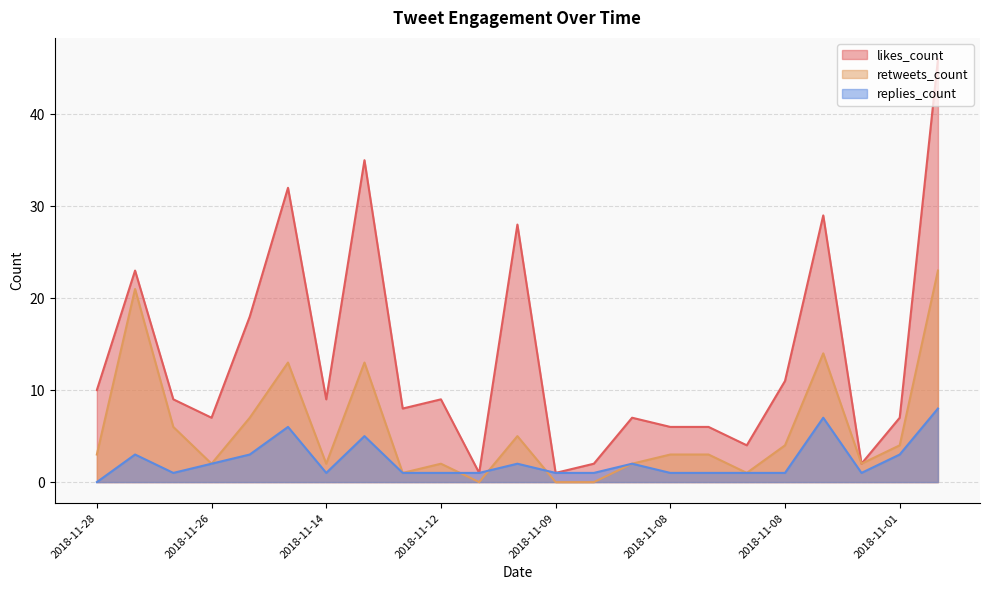

How many lines are shown in the chart?

3